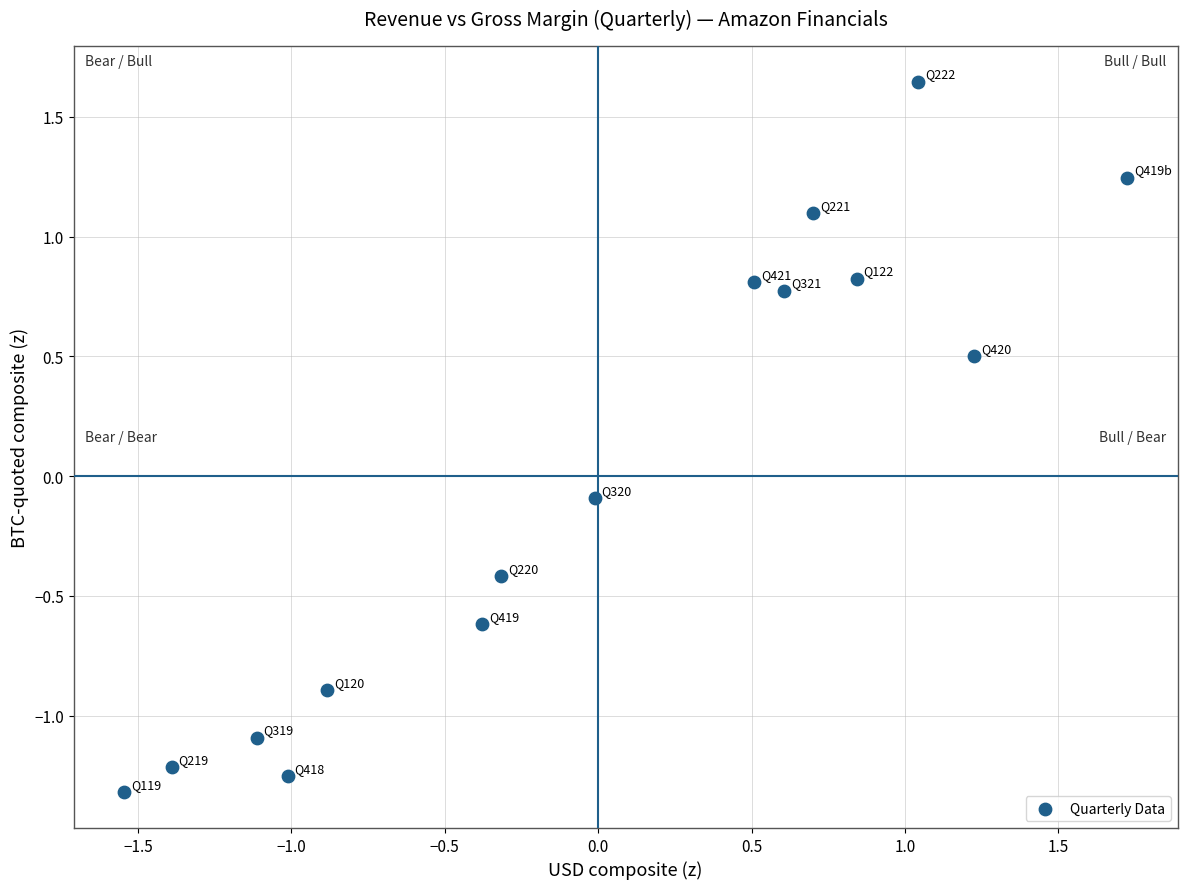

What is the range of Y values (max minus min)?

3.0